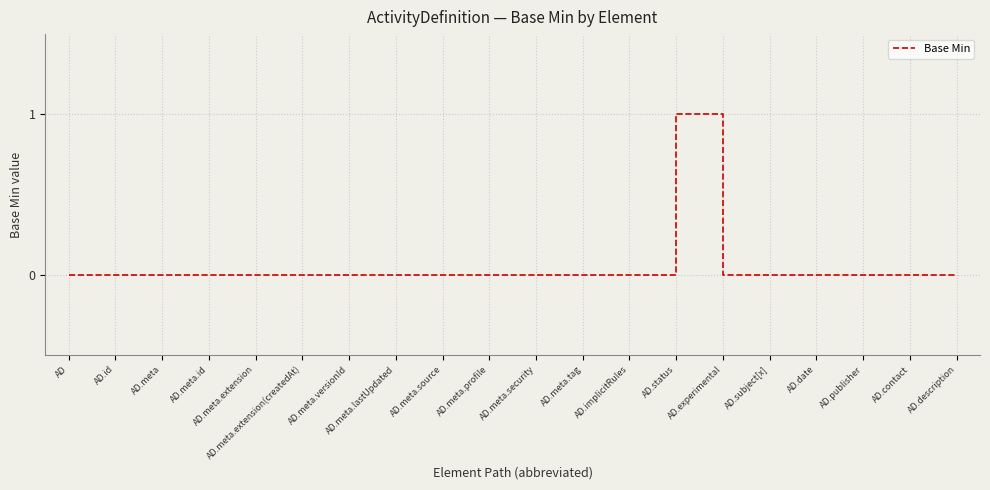

Reading left to right, list all the values displayed in this chart.

0	0	0	0	0	0	0	0	0	0	0	0	0	1	0	0	0	0	0	0